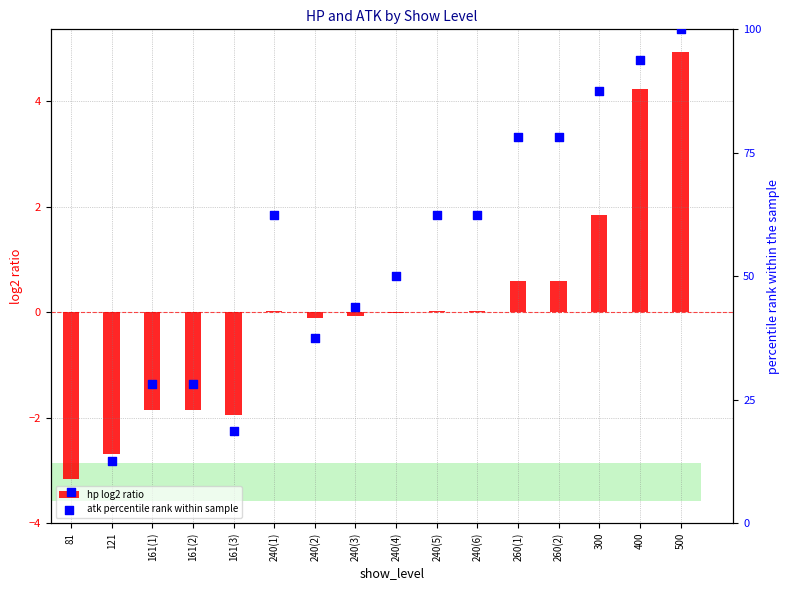

Which series reaches the minimum Y coordinate?

hp log2 ratio